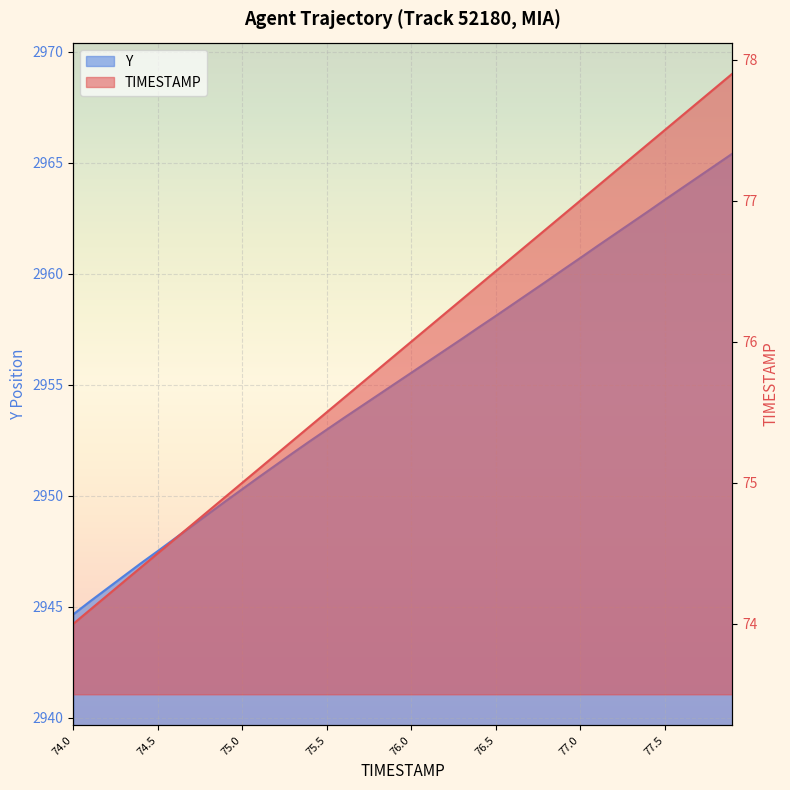

What is the greatest value displayed?

2965.4